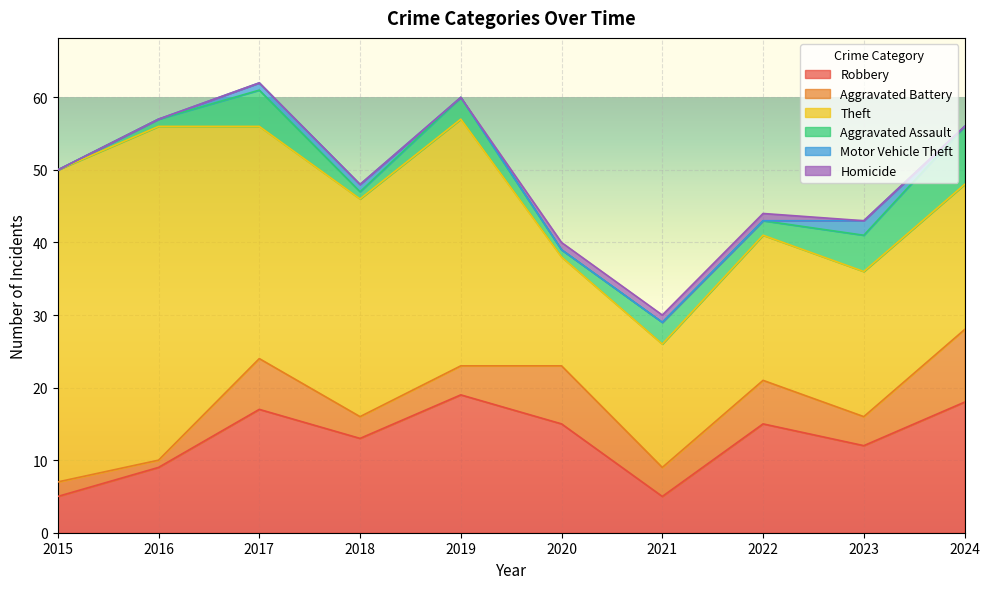

Which category has the highest value across all series?

2016